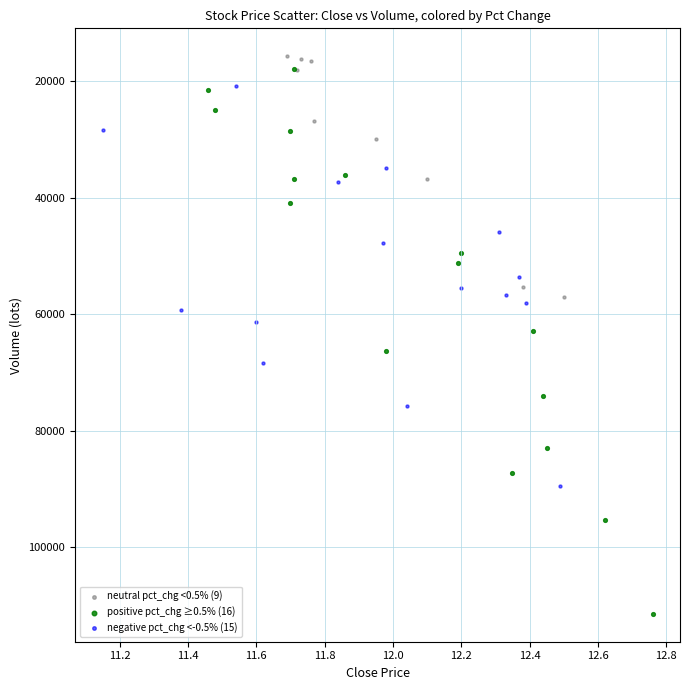

What are all the series names shown in the legend?

neutral pct_chg <0.5% (9), positive pct_chg ≥0.5% (16), negative pct_chg <-0.5% (15)